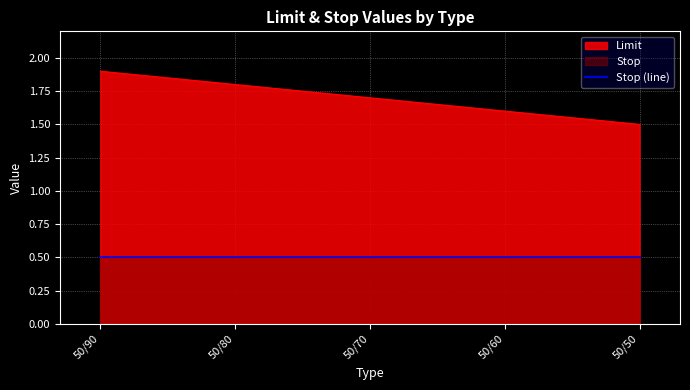

How many values are between 1 and 2?

5